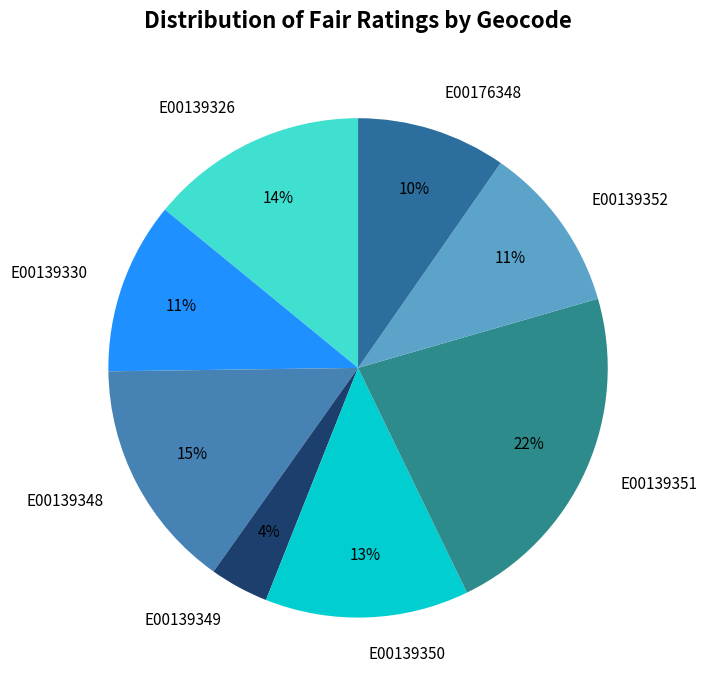

Is there any slice that represents more than half of the pie?

No